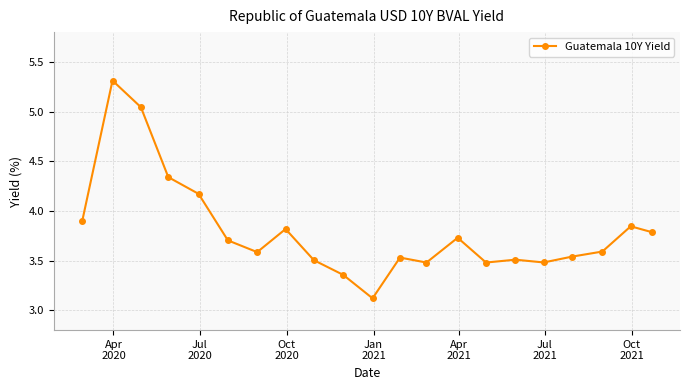

How many interior local peaks (higher than both neighbors) does the data have?

6